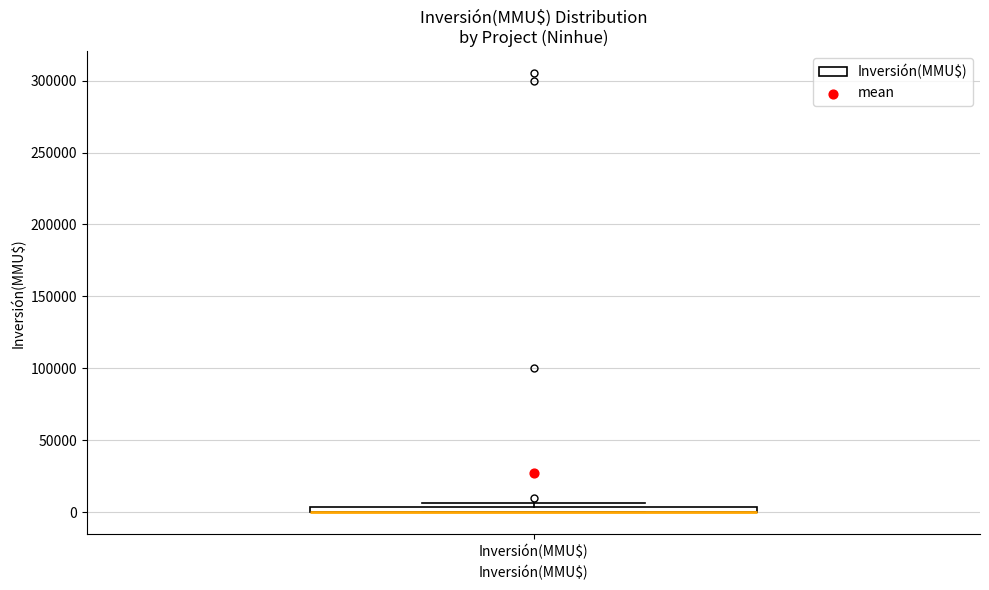

Where is the upper edge of the box for Inversión(MMU$) on the y-axis? The values are not printed on the chart, so give them approximately, as read against the axis.

5000